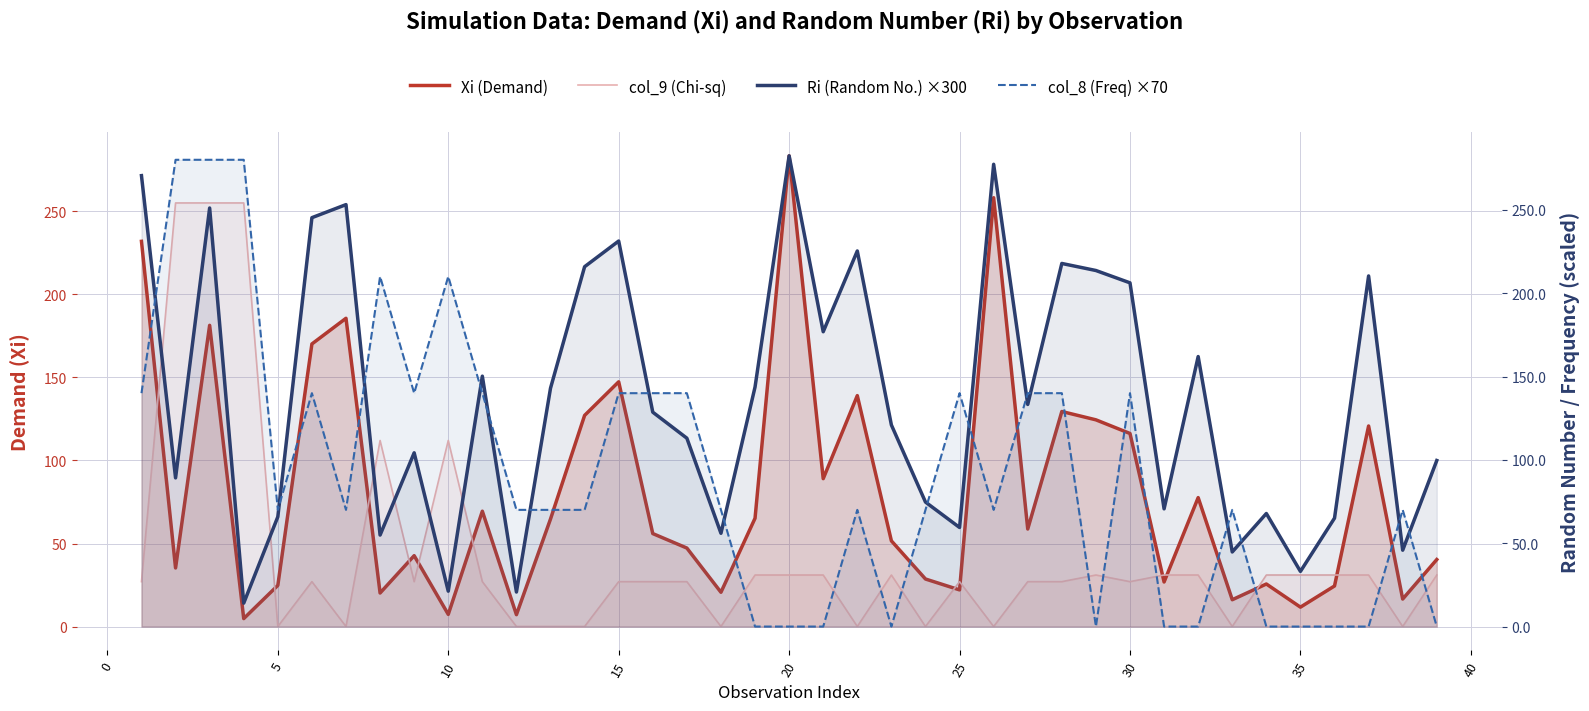

How many interior local valleys does the col_8 (Freq) ×70 series have?

6